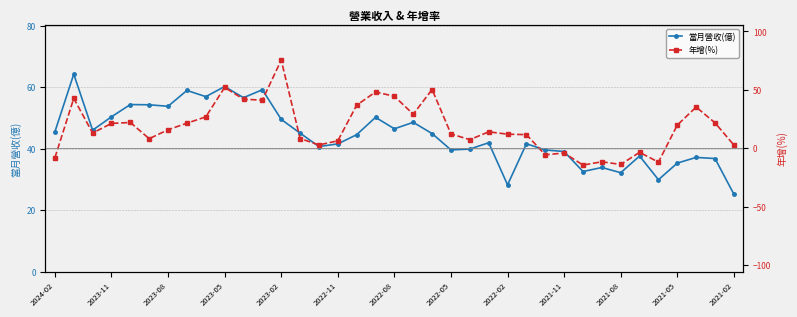

True or false: 當月營收(億) has more than 0 interior local peaks.

True